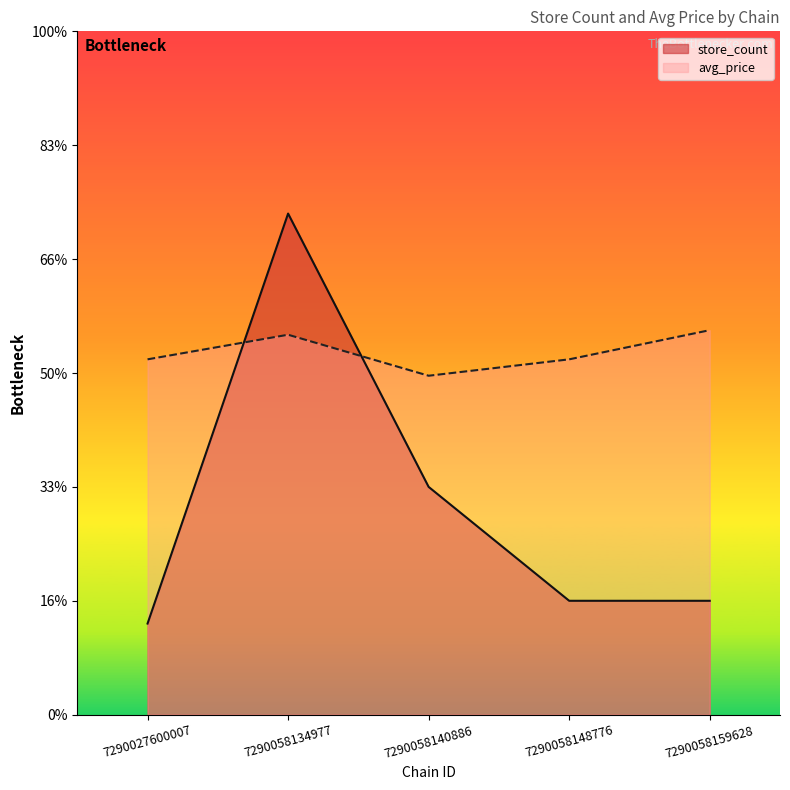

The store_count series shows 7.7 at 7290058159628. True or false?

False